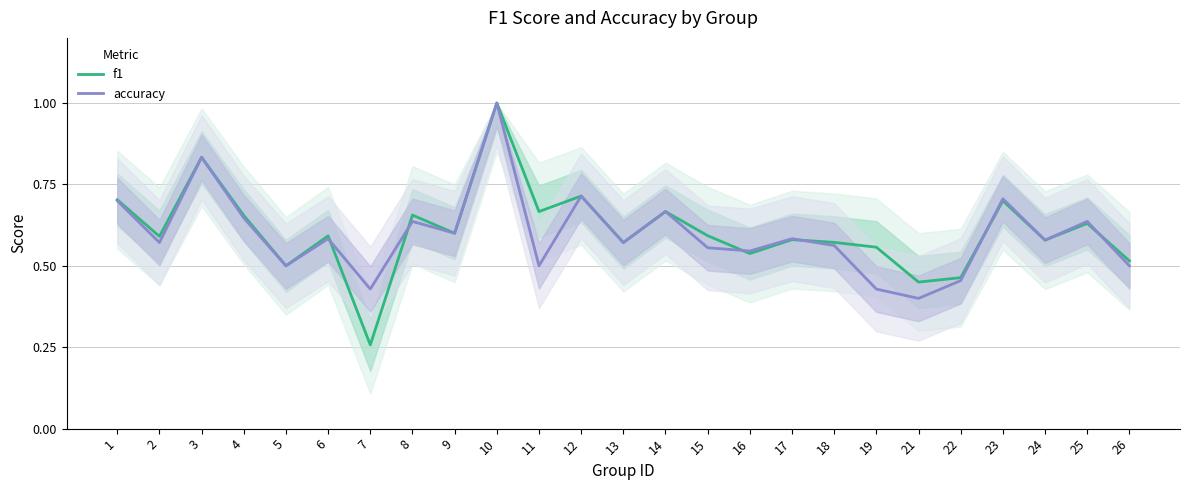

Is it true that f1 equals 0.9 at 9?

False